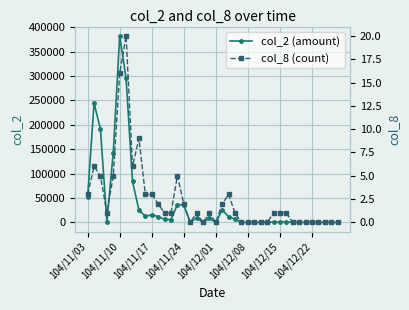

At 34, list the series in order from smallest to largest.

col_2 (amount), col_8 (count)